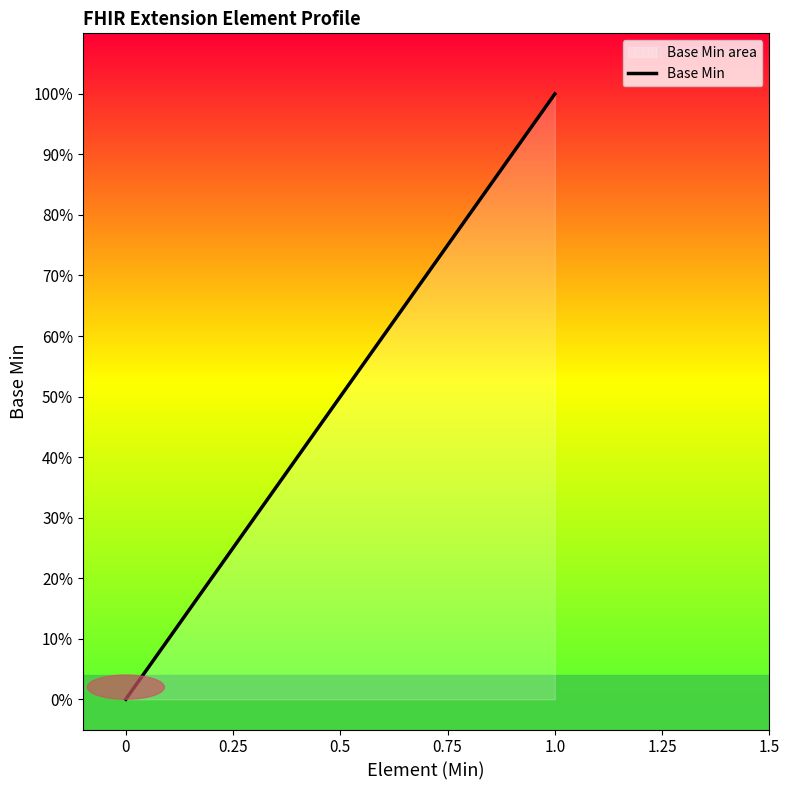

Does the chart have visible grid lines?

No